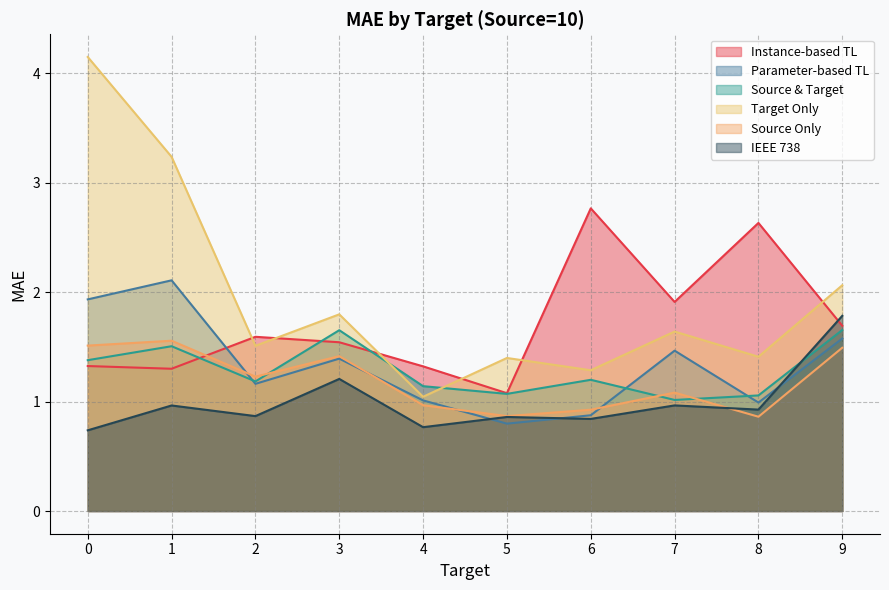

What is the difference between the second highest and minimum values in the Target Only series?

2.2